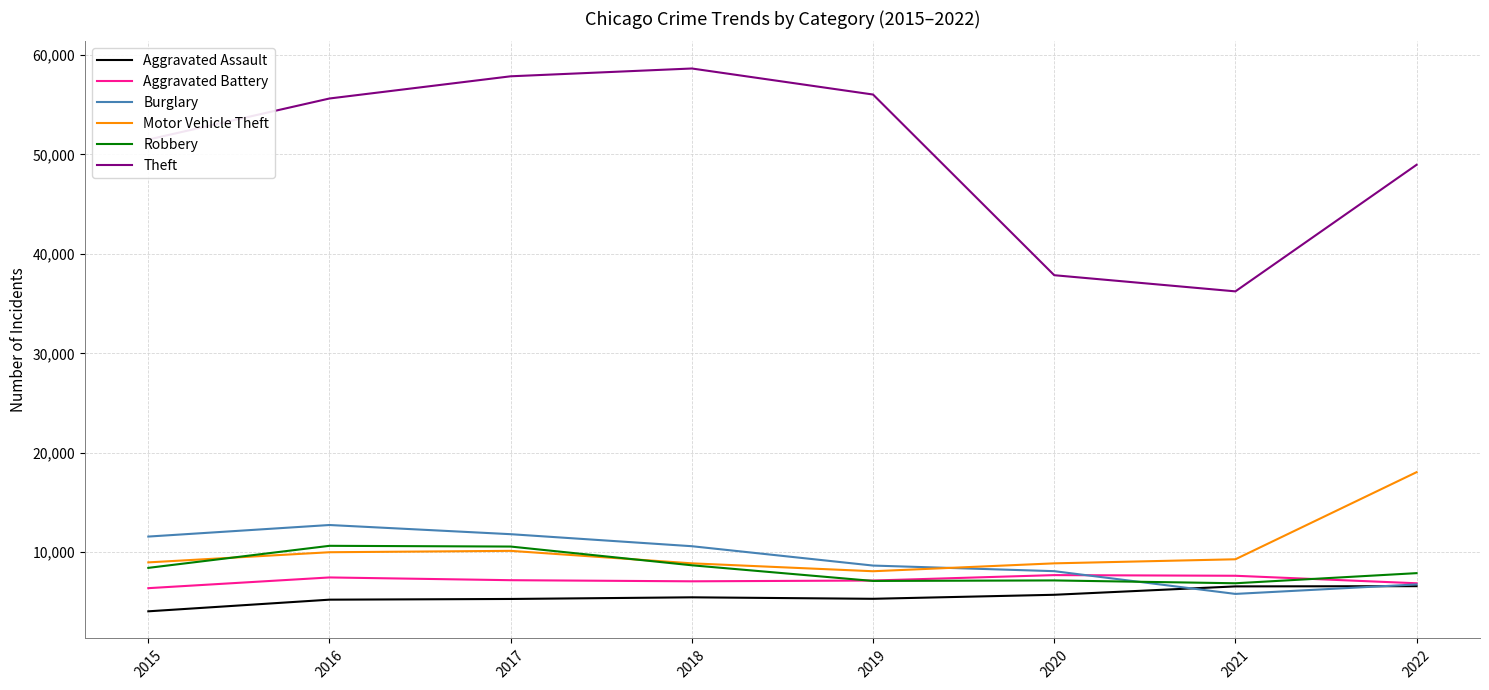

What is the difference between the maximum and second lowest values in the Motor Vehicle Theft series?

9168